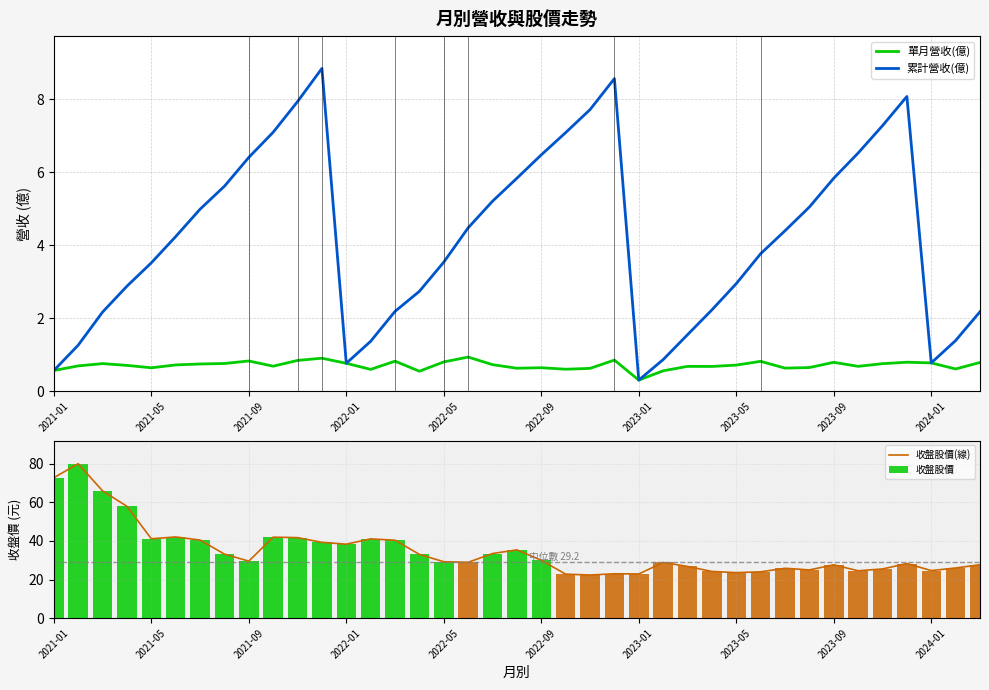

At which label does 累計營收(億) reach its minimum?

2023-01